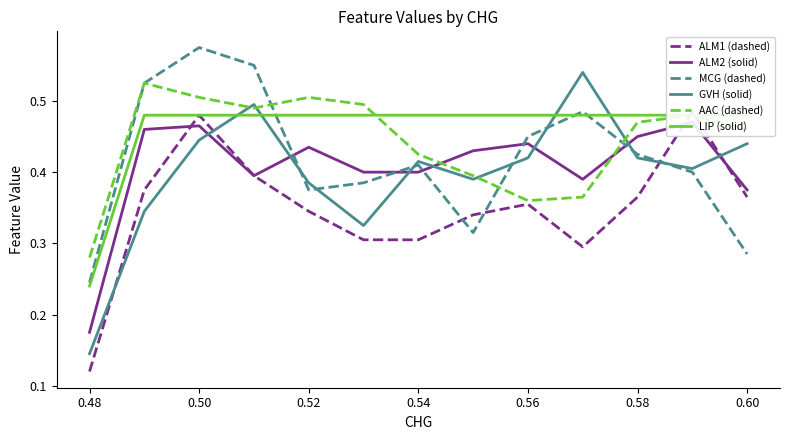

True or false: AAC (dashed) has a value of 0.3 at 0.50.

False